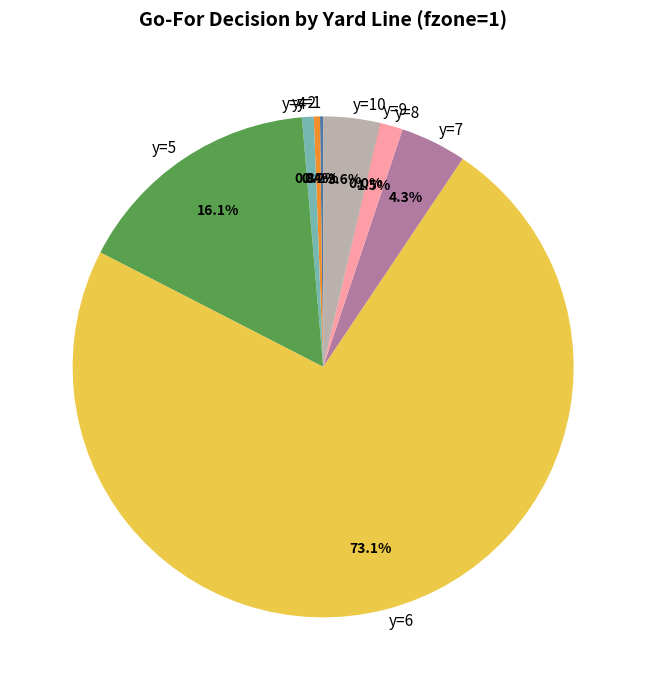

Which category has the biggest portion of the pie?

y=6